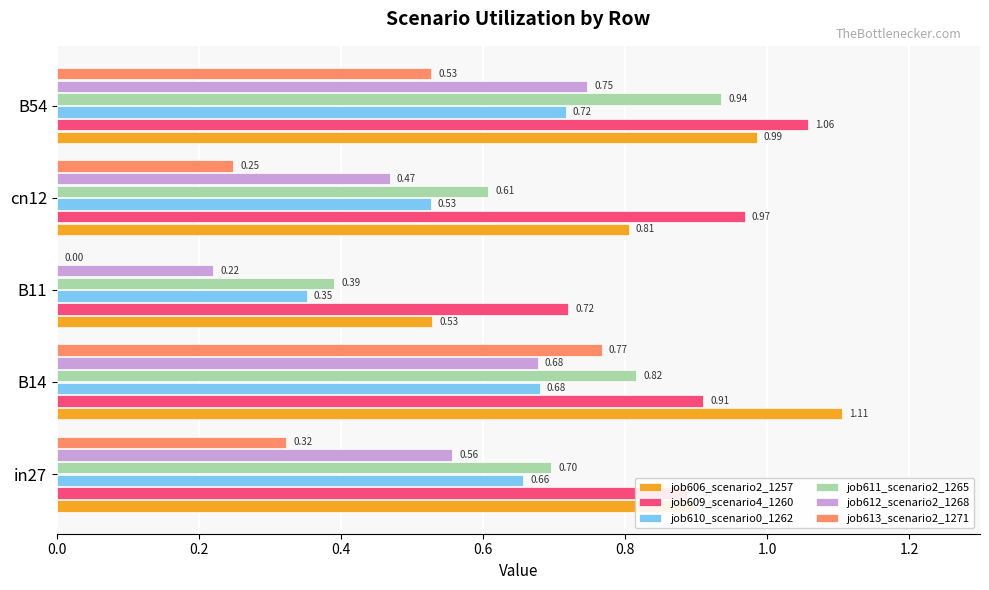

What are all the series names shown in the legend?

job606_scenario2_1257, job609_scenario4_1260, job610_scenario0_1262, job611_scenario2_1265, job612_scenario2_1268, job613_scenario2_1271